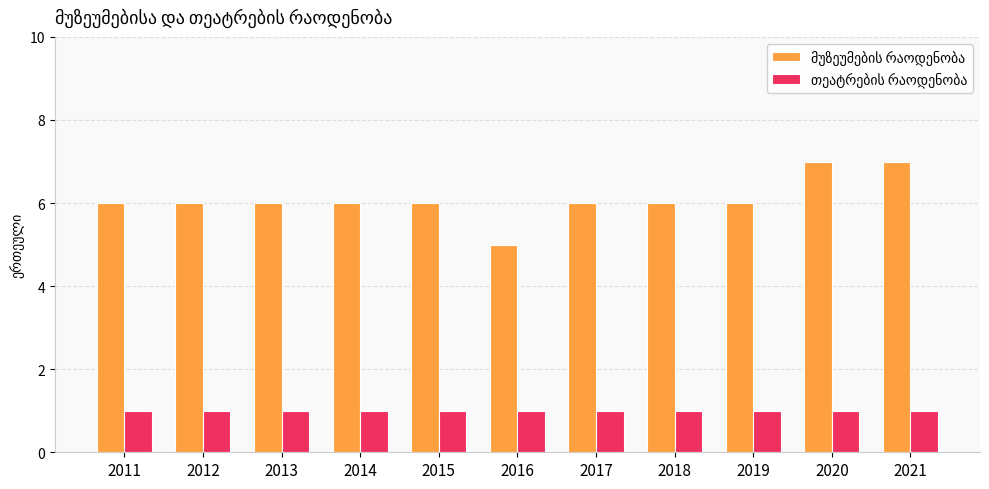

Are the bars grouped side by side (vs. stacked)?

Yes